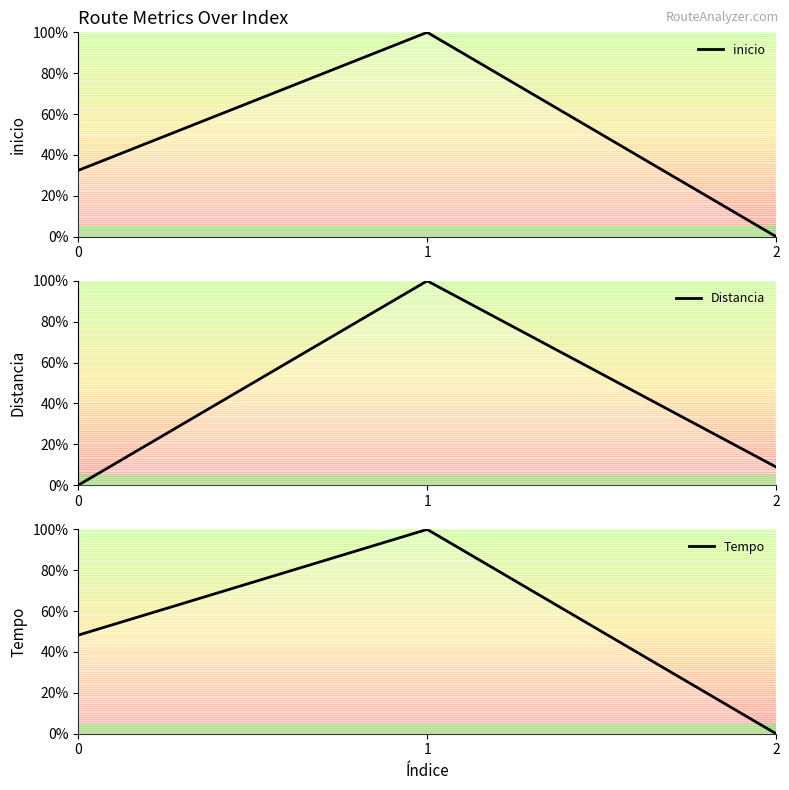

What is the value of the inicio point at the 2nd from the left?

100.0